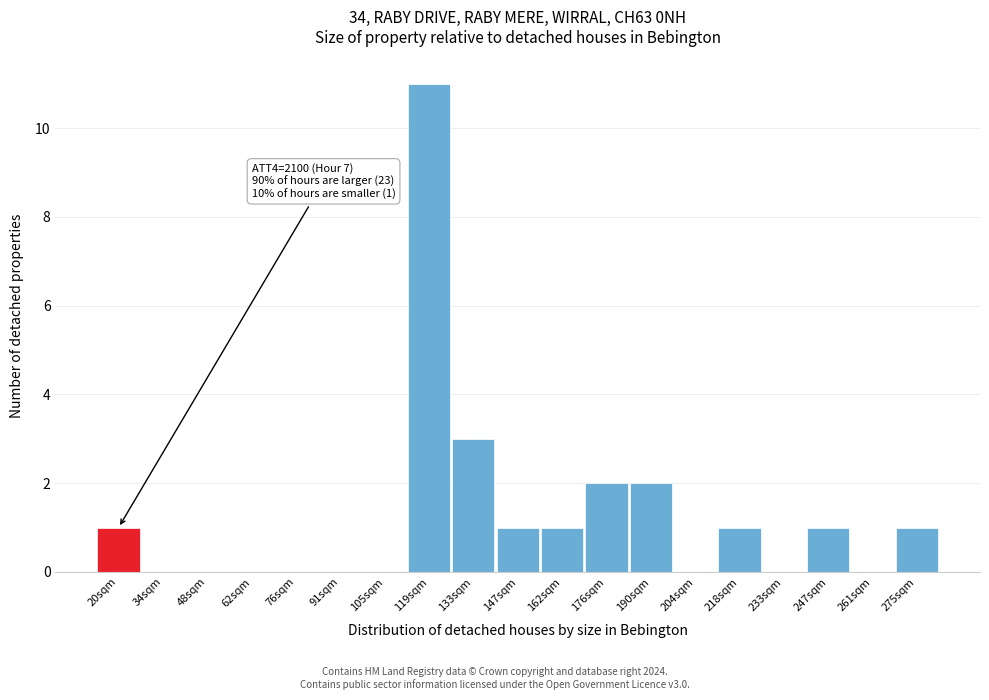

Reading left to right, extract all data points from this chart.

20sqm=1	34sqm=0	48sqm=0	62sqm=0	76sqm=0	91sqm=0	105sqm=0	119sqm=11	133sqm=3	147sqm=1	162sqm=1	176sqm=2	190sqm=2	204sqm=0	218sqm=1	233sqm=0	247sqm=1	261sqm=0	275sqm=1